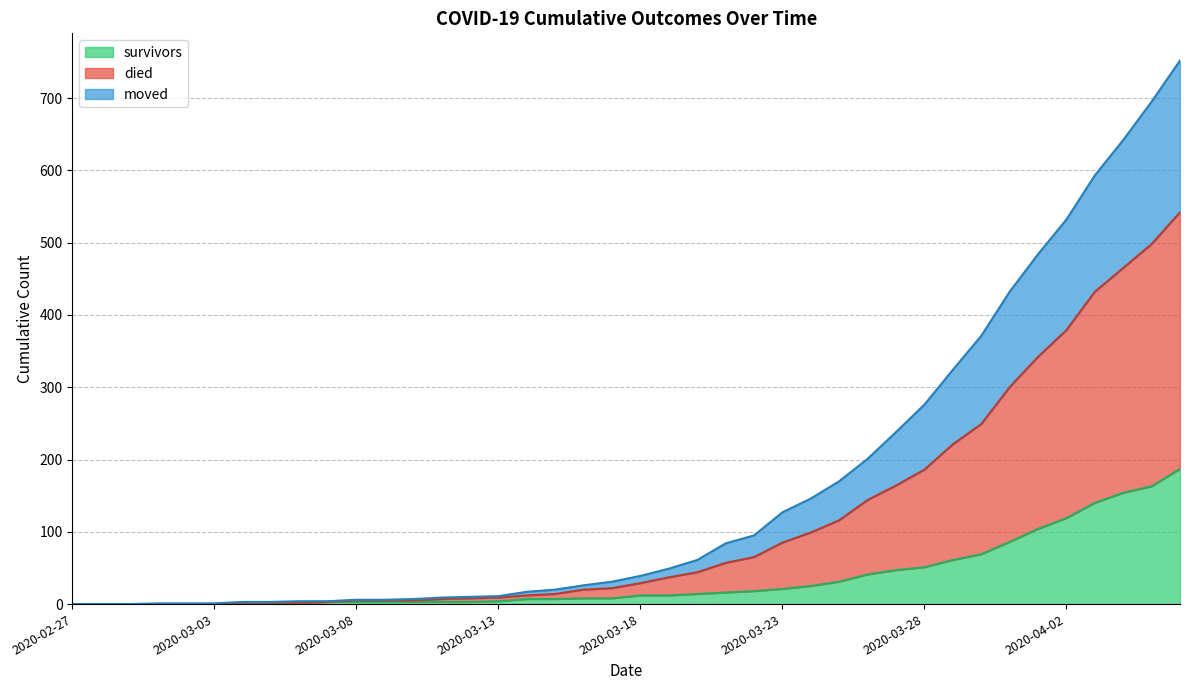

Does the chart display data point markers on the line(s)?

No